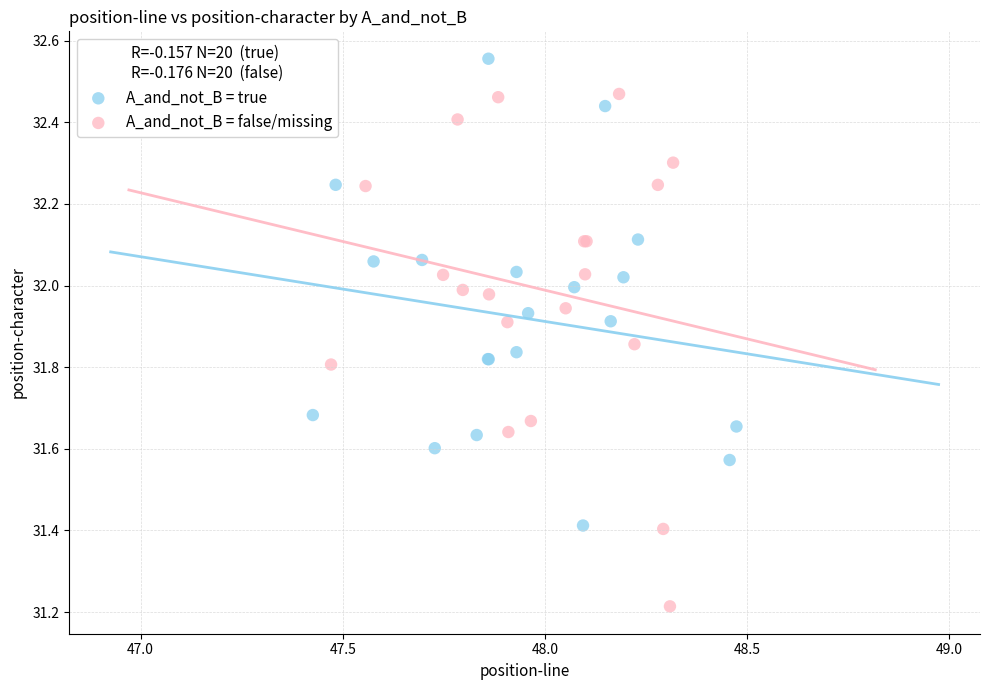

Which series reaches the maximum Y coordinate?

A_and_not_B = true